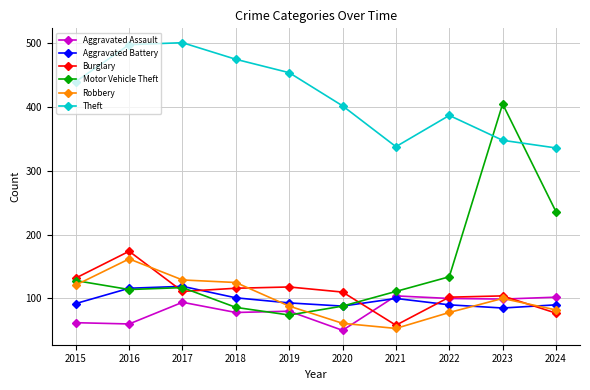

Count the number of categories in the chart.

10